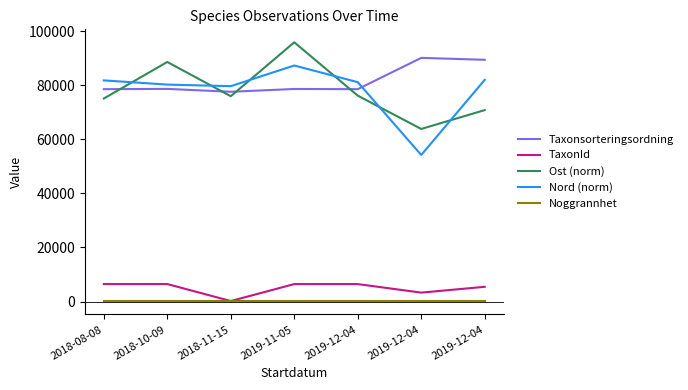

What are all the series names shown in the legend?

Taxonsorteringsordning, TaxonId, Ost (norm), Nord (norm), Noggrannhet